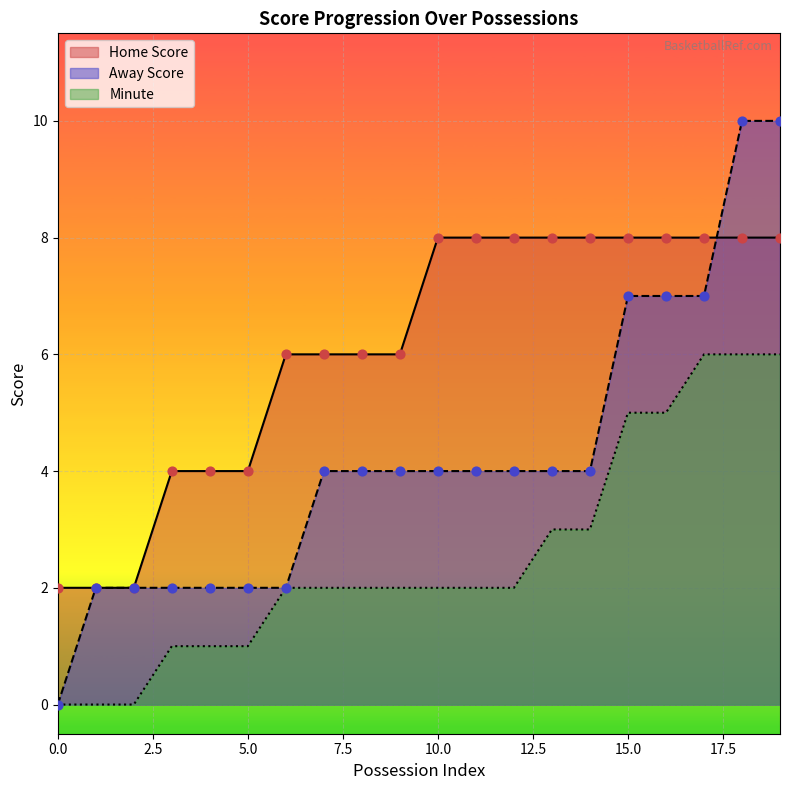

At which category is the sum across all series the highest?

18